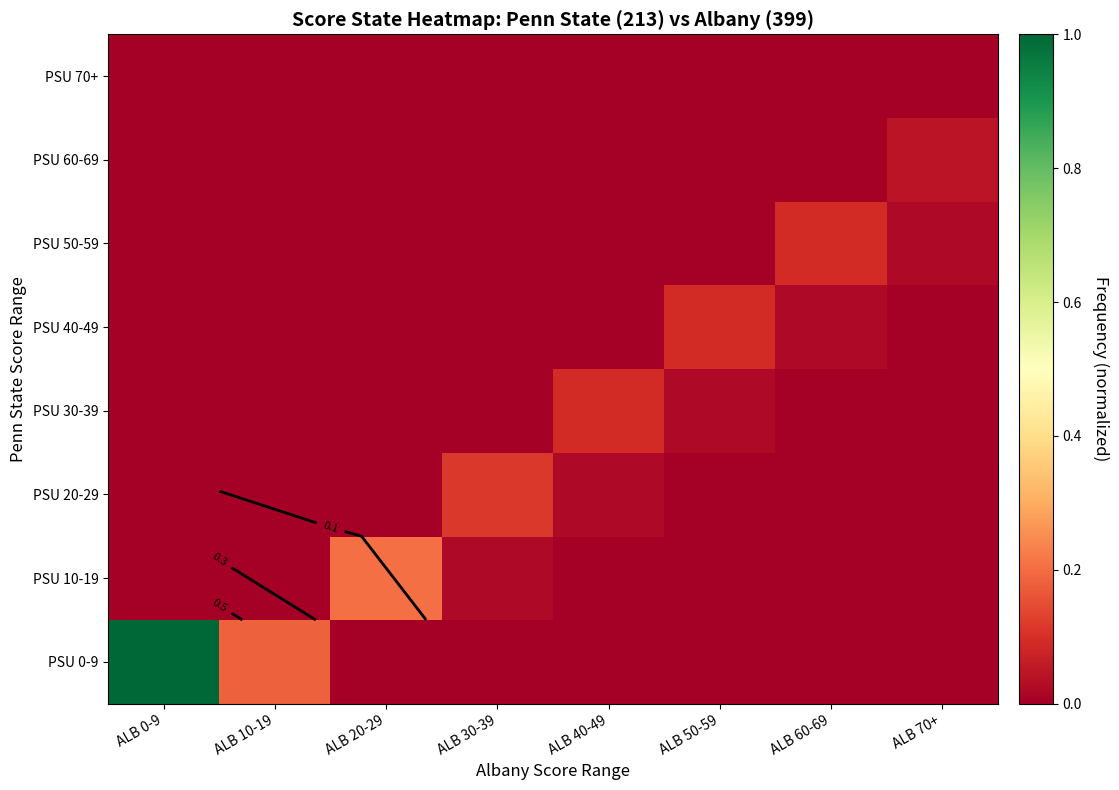

Count the number of data series in this chart.

8